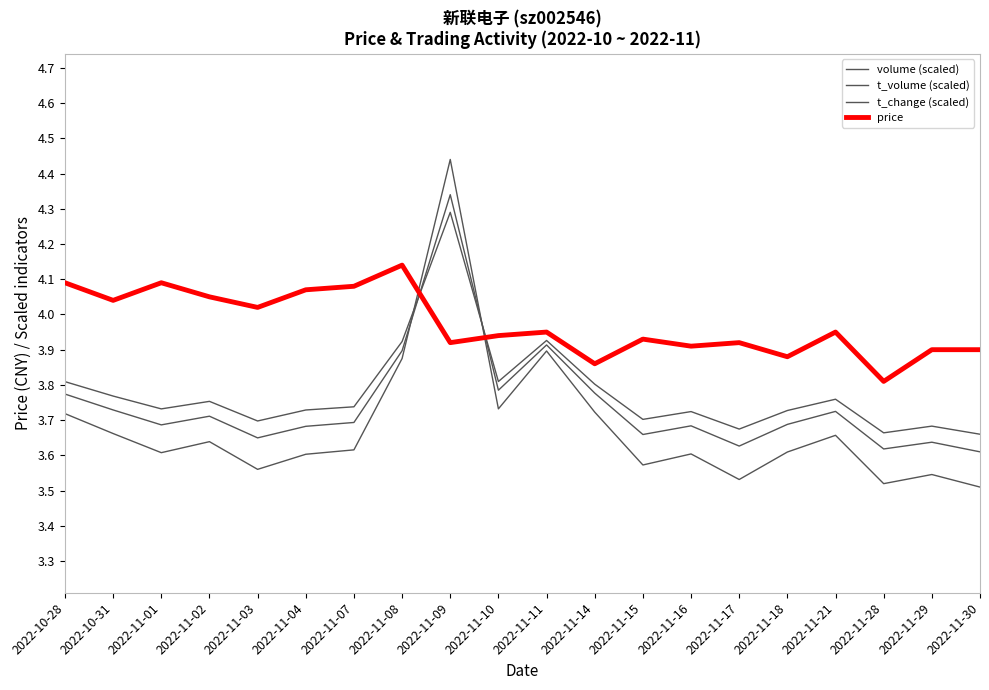

Does the chart have visible grid lines?

No